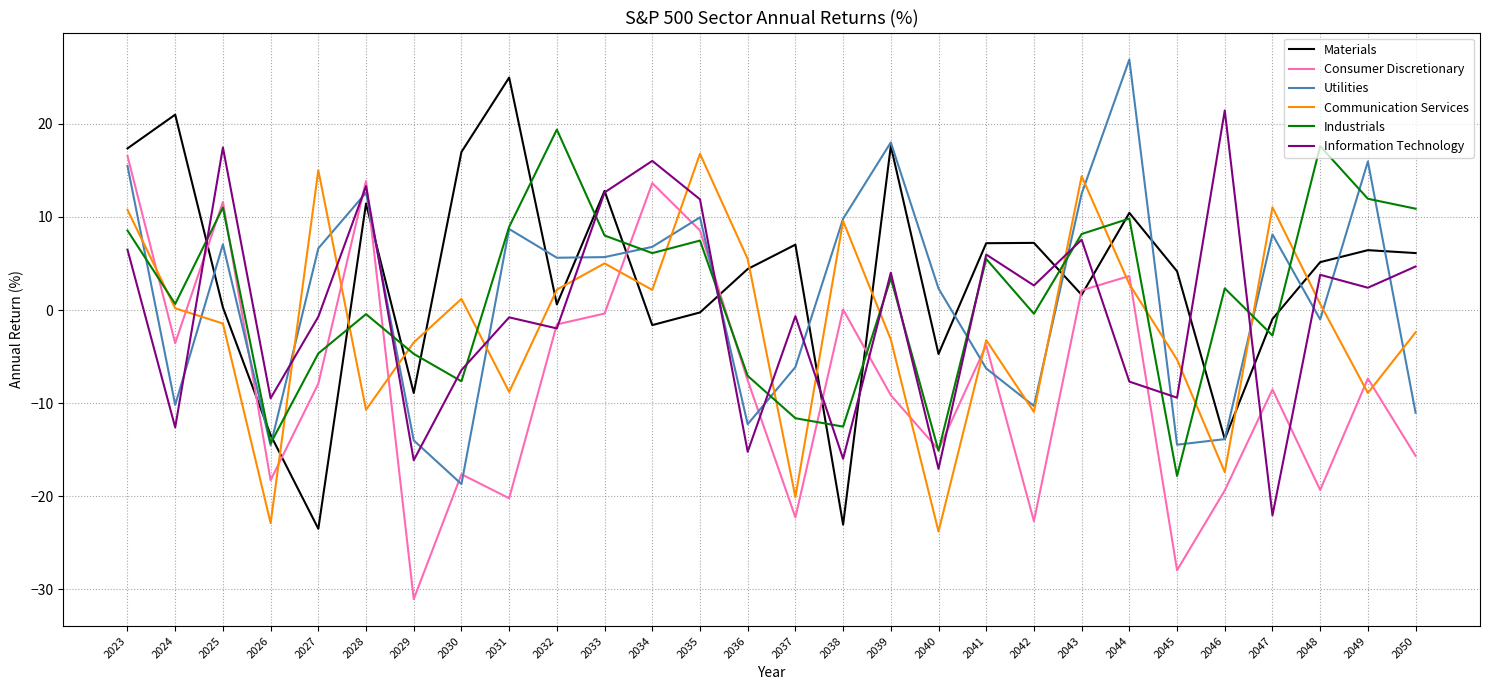

Which series has the widest spread of values?

Materials